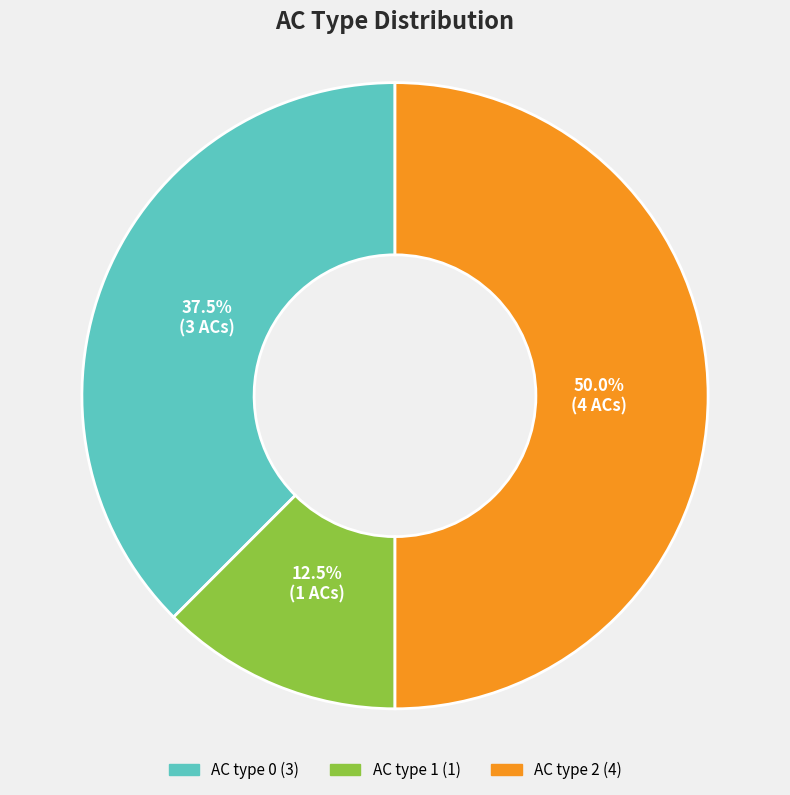

Which slice is the smallest?

AC type 1